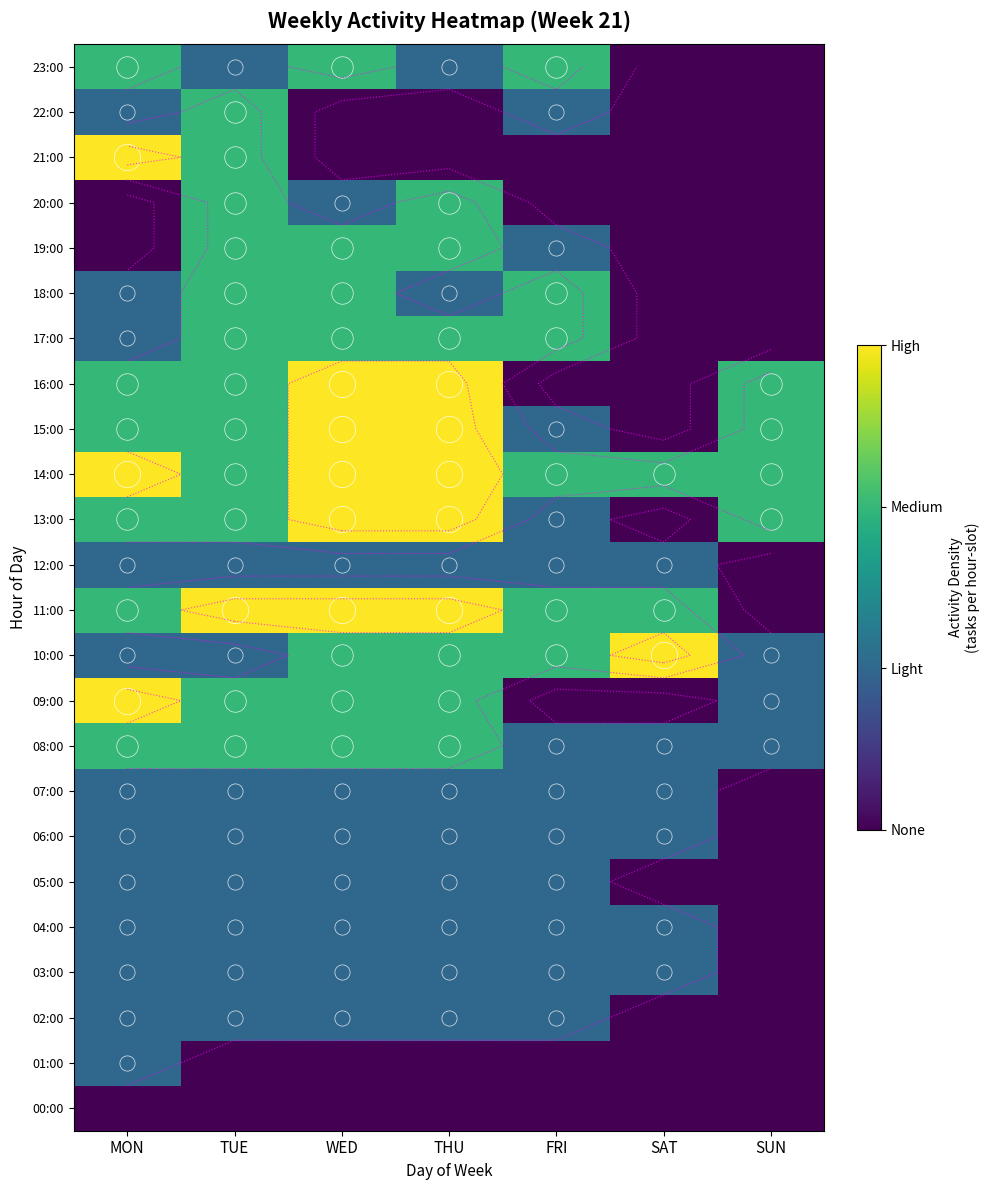

Is it true that 16:00 equals 2 at TUE?

True